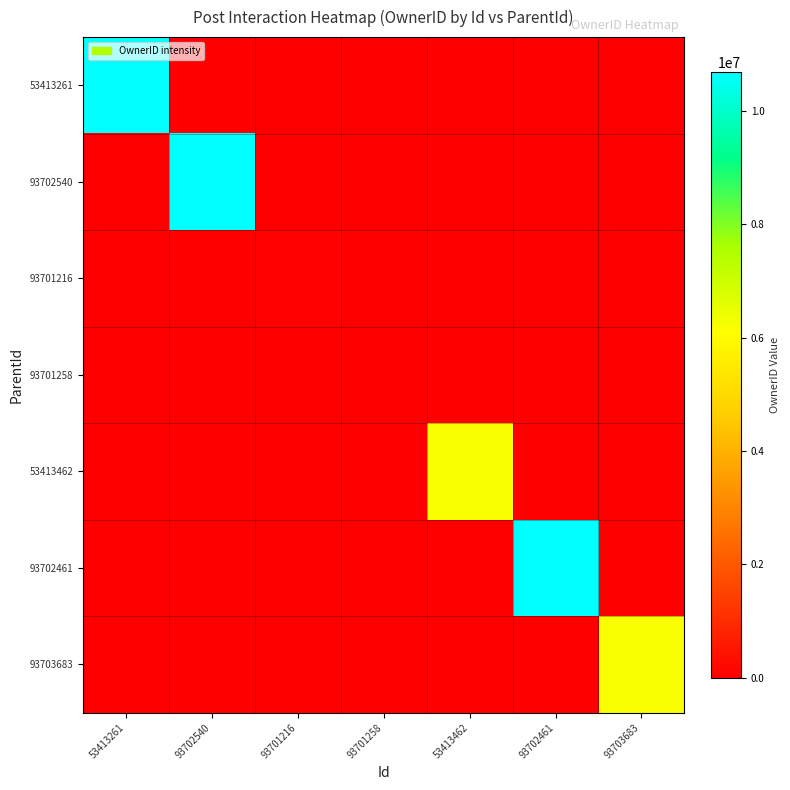

Which label corresponds to the largest value in the chart?

53413261